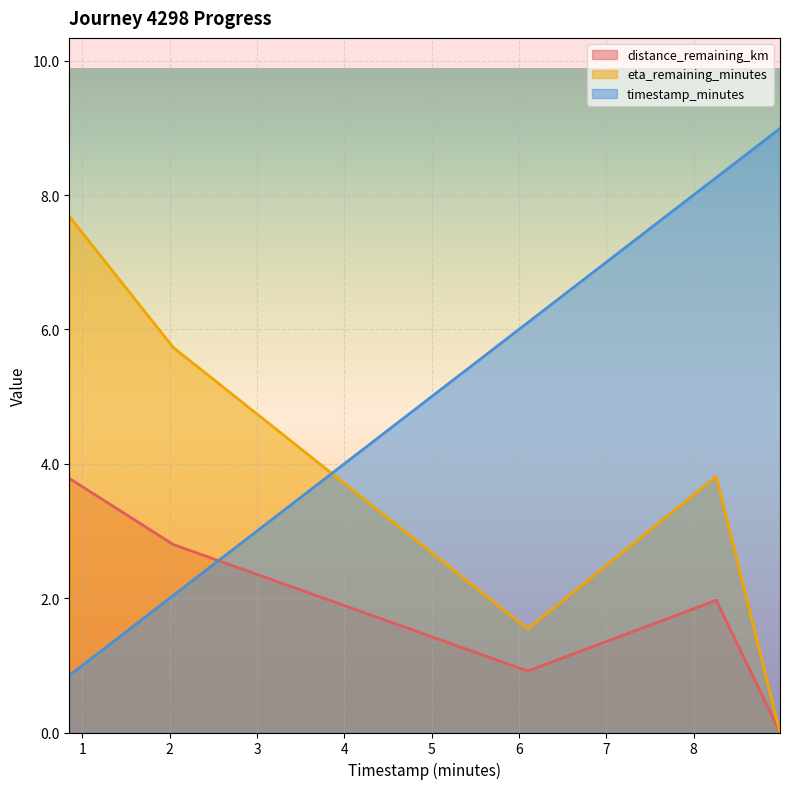

True or false: eta_remaining_minutes and distance_remaining_km cross at least once.

False